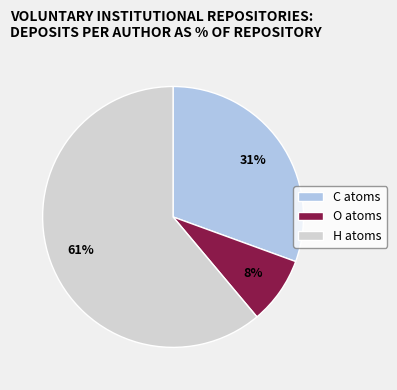

What is the ratio of the value at C atoms to the value at H atoms?

0.5